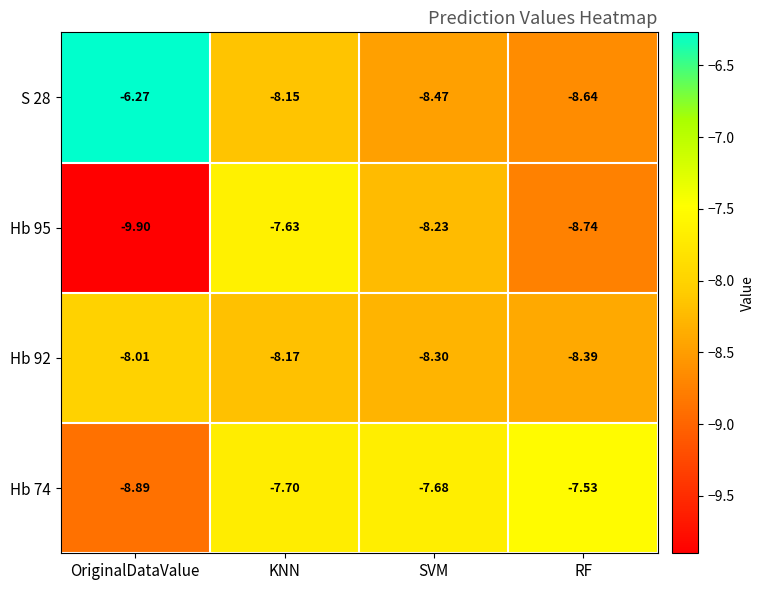

Is the value of Hb 74 at SVM greater than the value of S 28 at KNN?

Yes